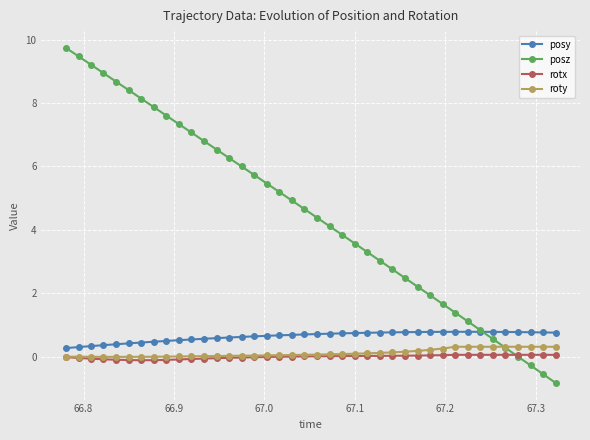

What is the value of the posz point at the 18th from the left?

5.2